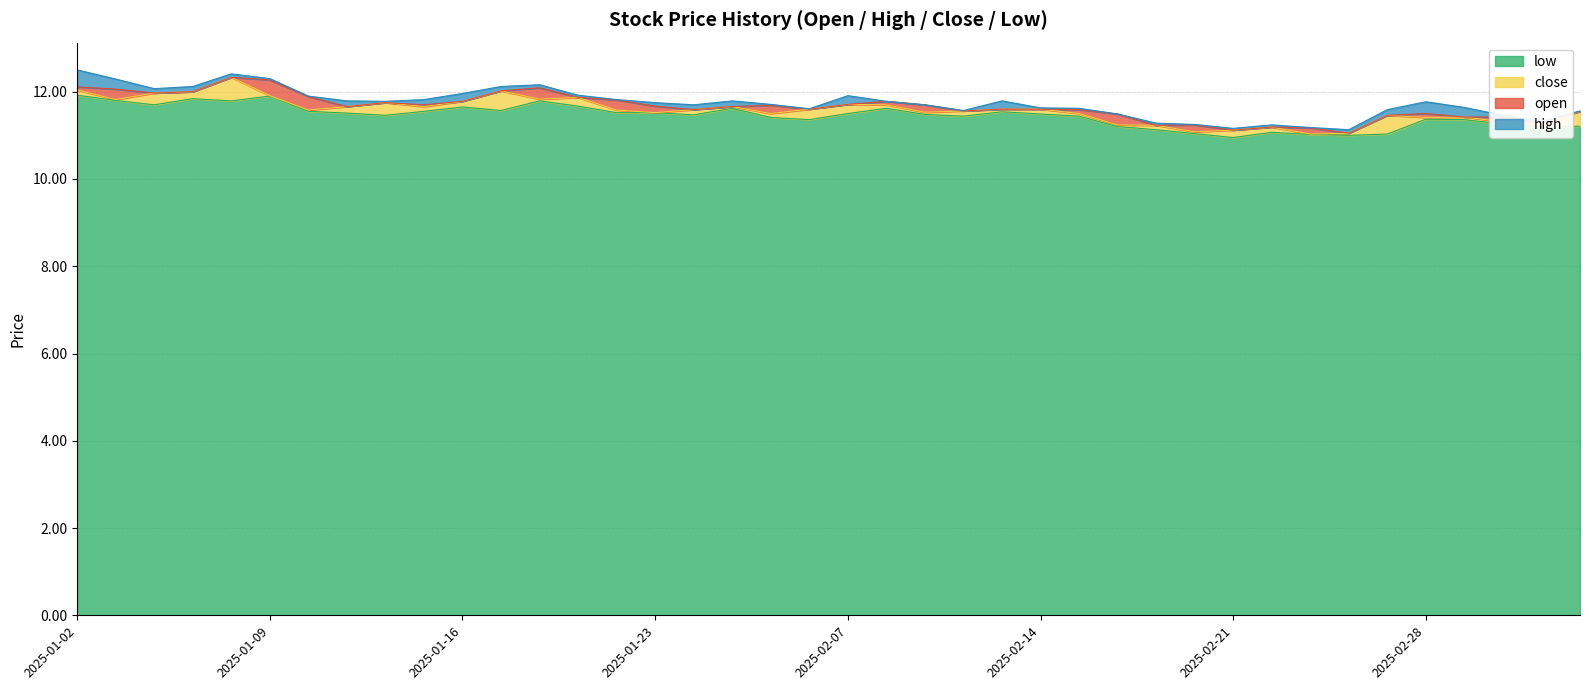

Which series changed the most between 2025-01-23 and 2025-03-05?

high